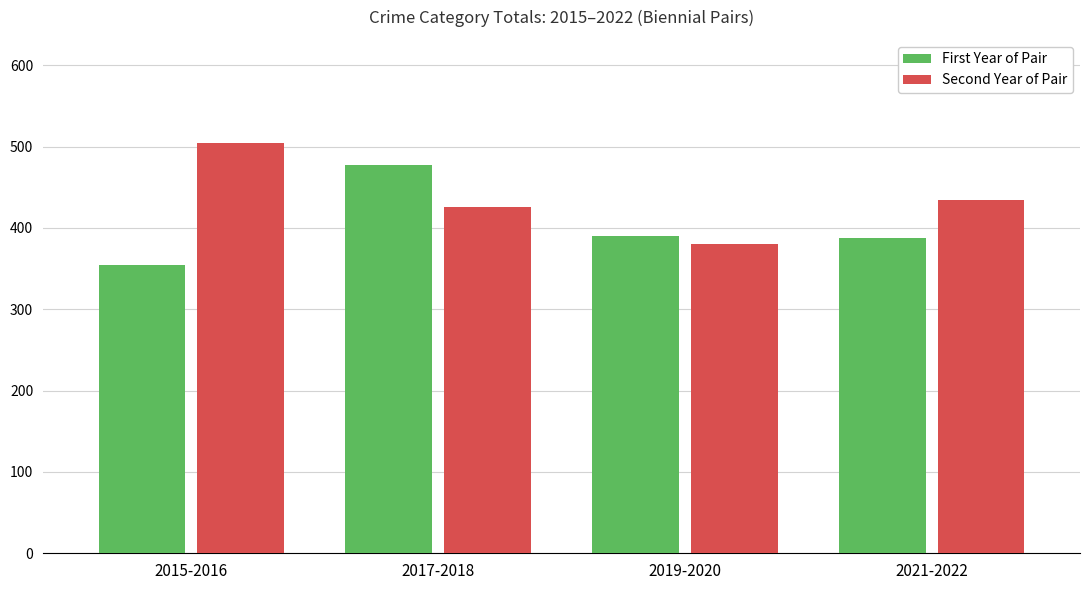

Rank the series by their average value, from lowest to highest.

First Year of Pair, Second Year of Pair